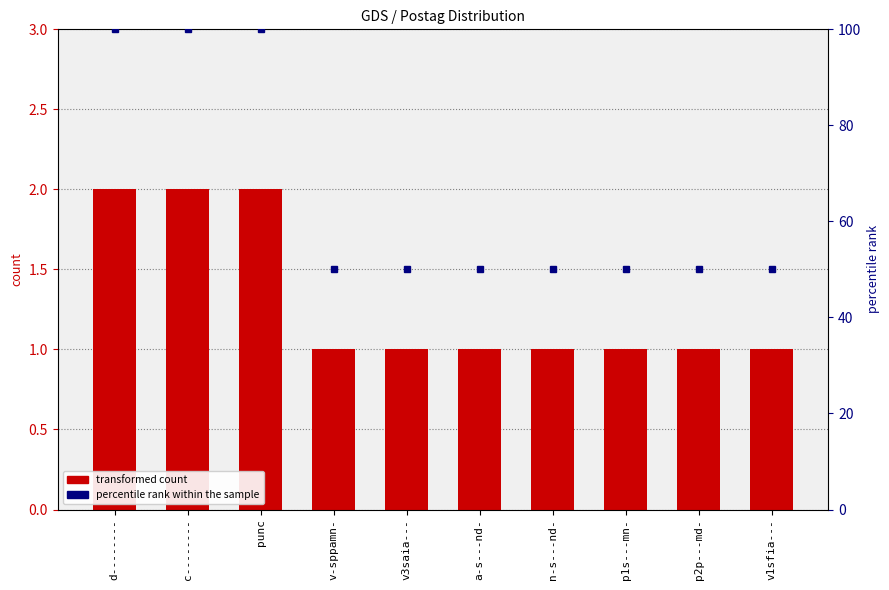

What are all the series names shown in the legend?

transformed count, percentile rank within the sample